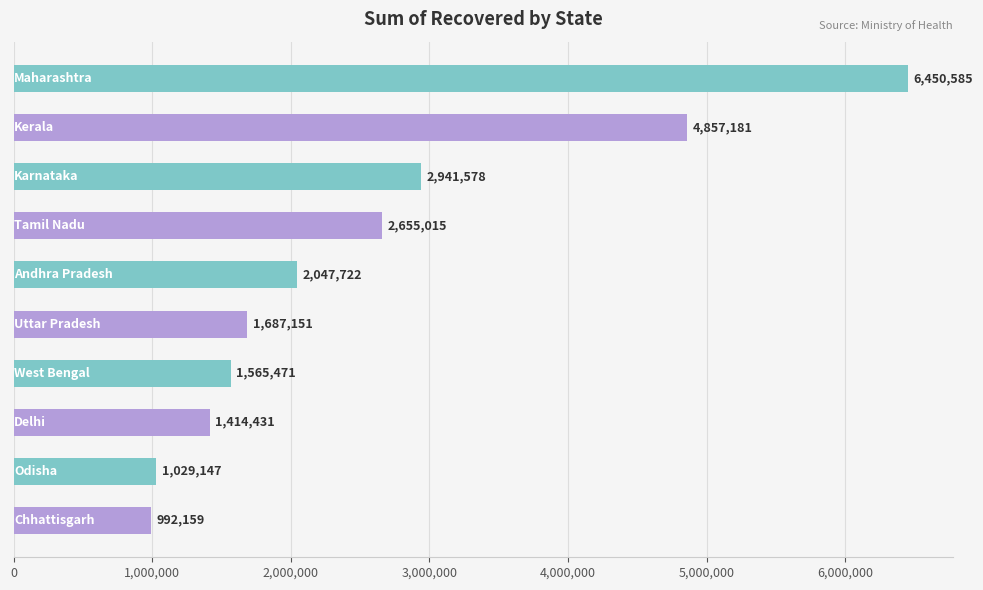

What is the maximum value shown in the chart?

6450585